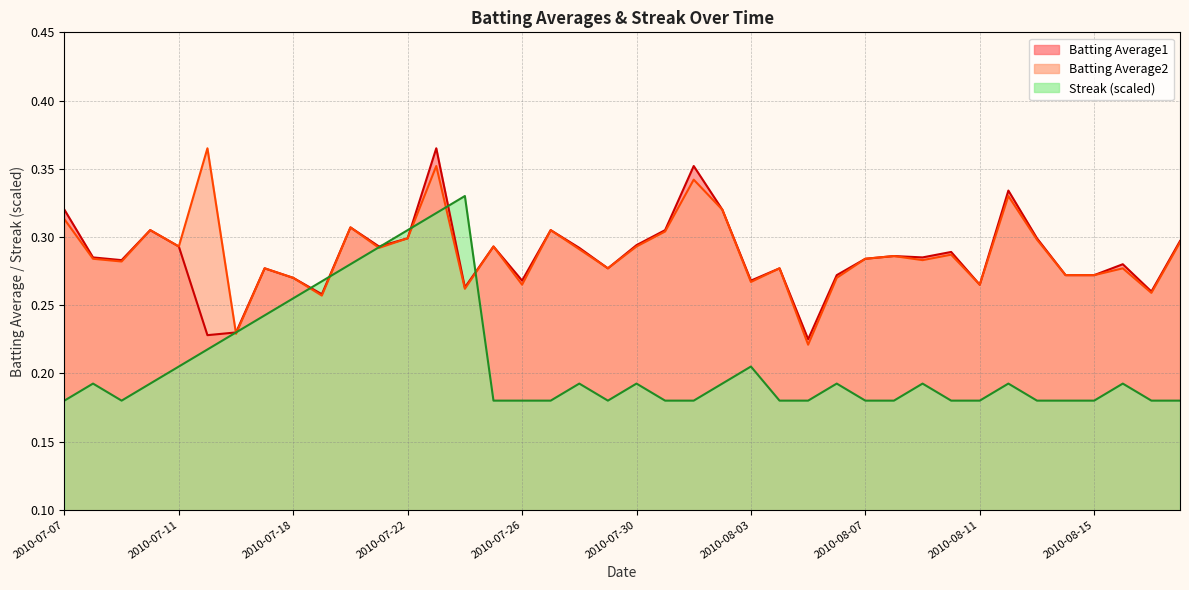

At which category does Batting Average2 reach its first local valley?

2010-07-09